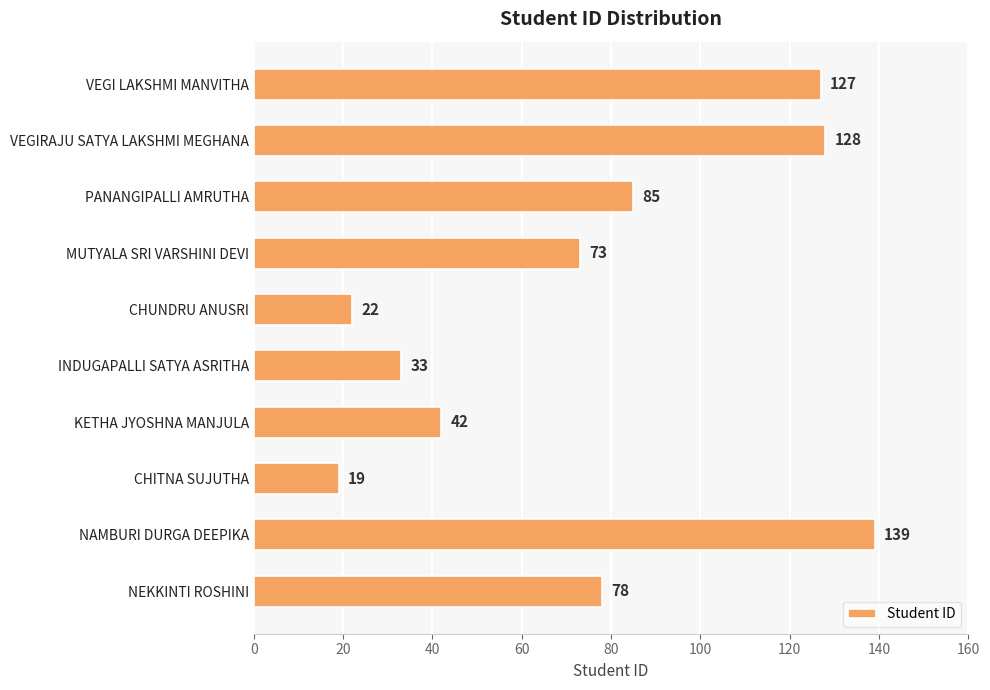

What is the difference between the second highest and second lowest values?

106